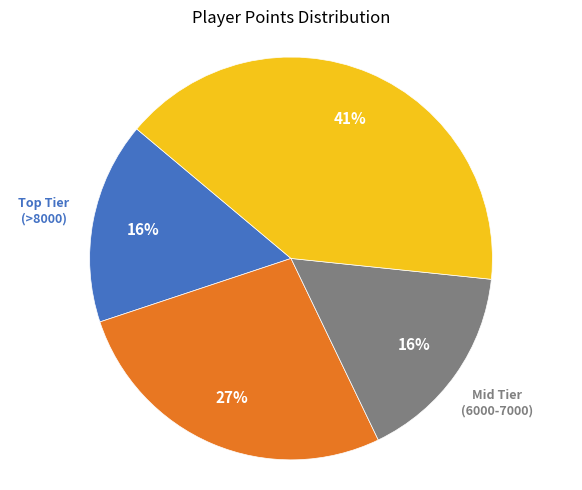

To the nearest percent, what is the combined percentage of Low Tier (<6000) and Mid Tier (6000-7000)?

57%